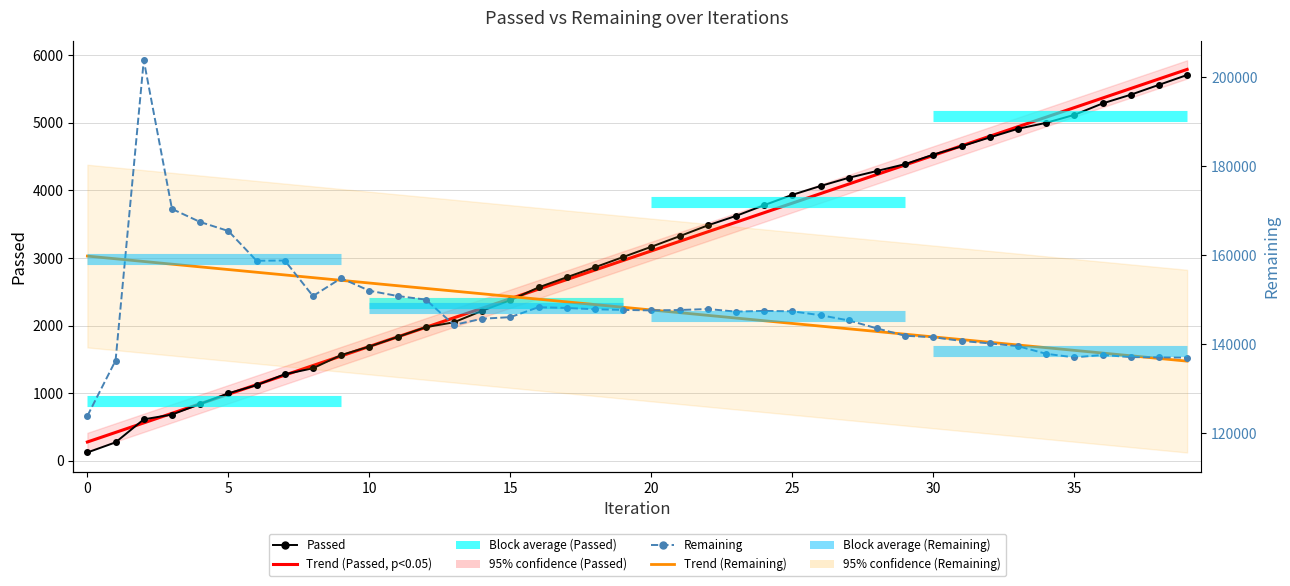

What is the difference between the maximum and second lowest values in the Remaining series?

67543.0